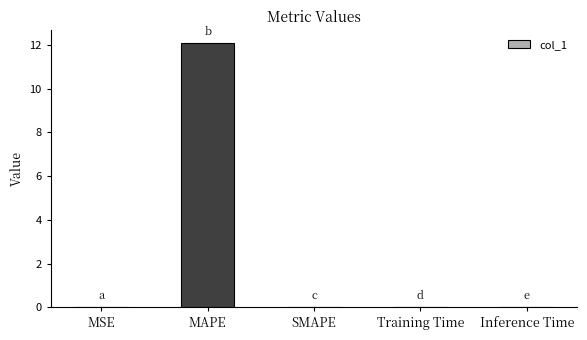

Are the bars horizontal?

No